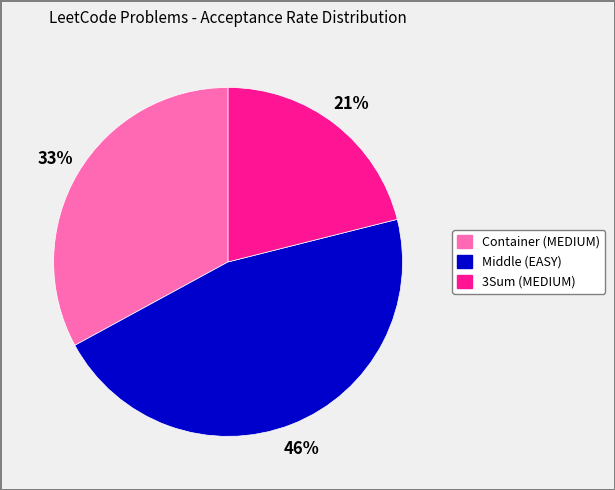

Is the sum of 3Sum (MEDIUM) and Container (MEDIUM) greater than half?

Yes